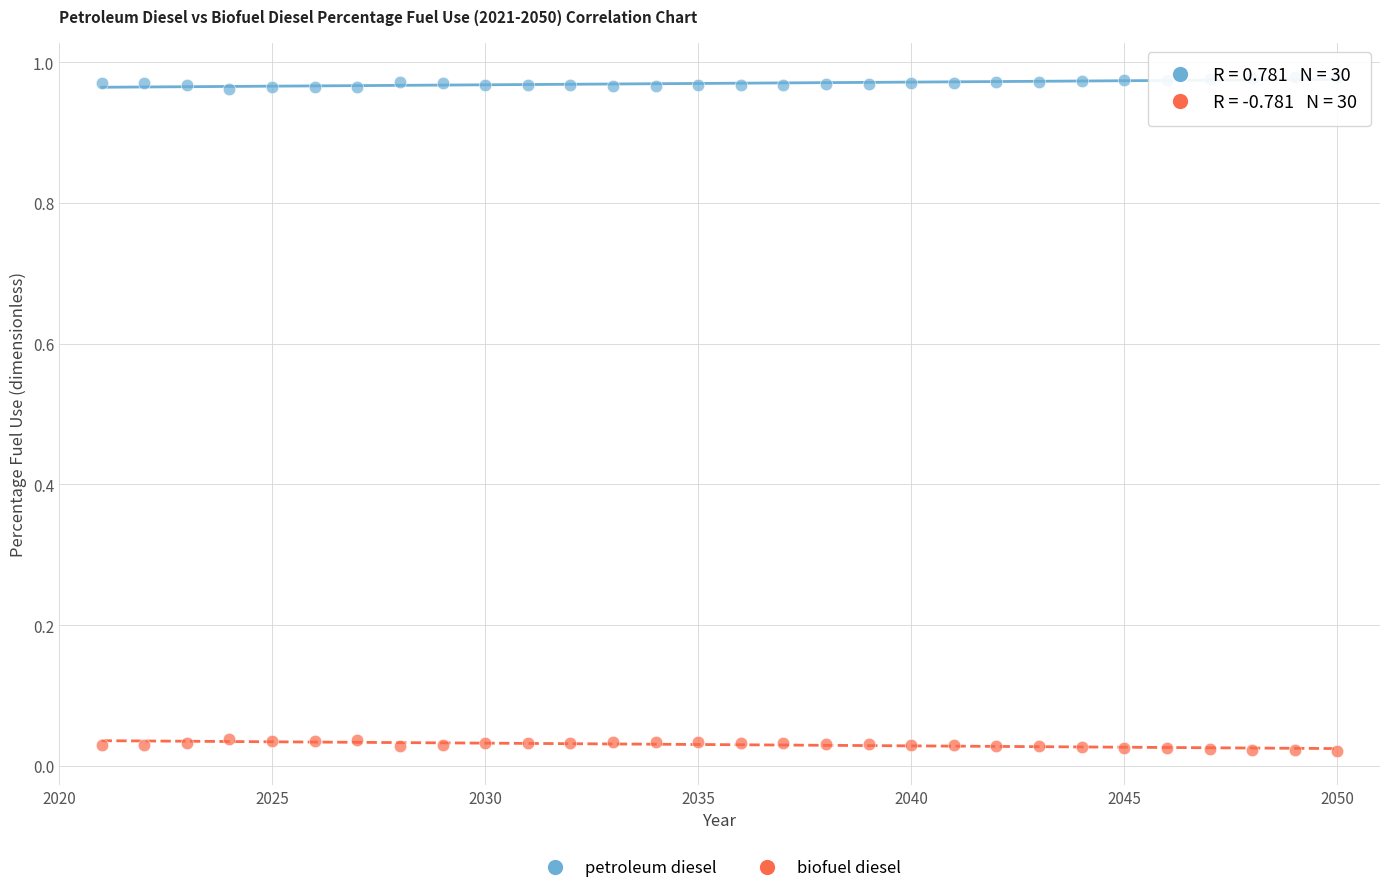

Which series reaches the minimum Y coordinate?

biofuel diesel